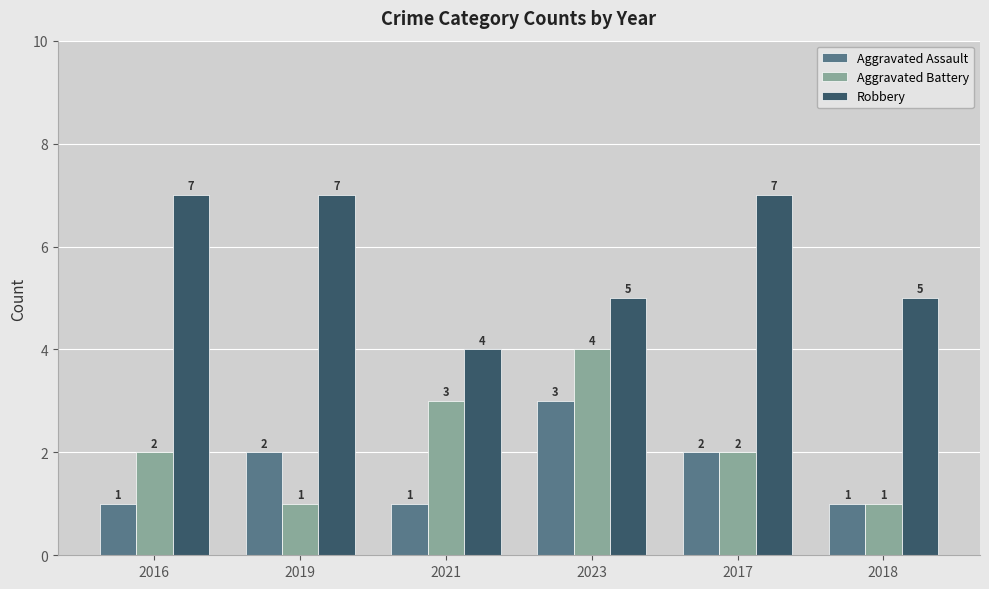

Which series has the largest total across all categories?

Robbery